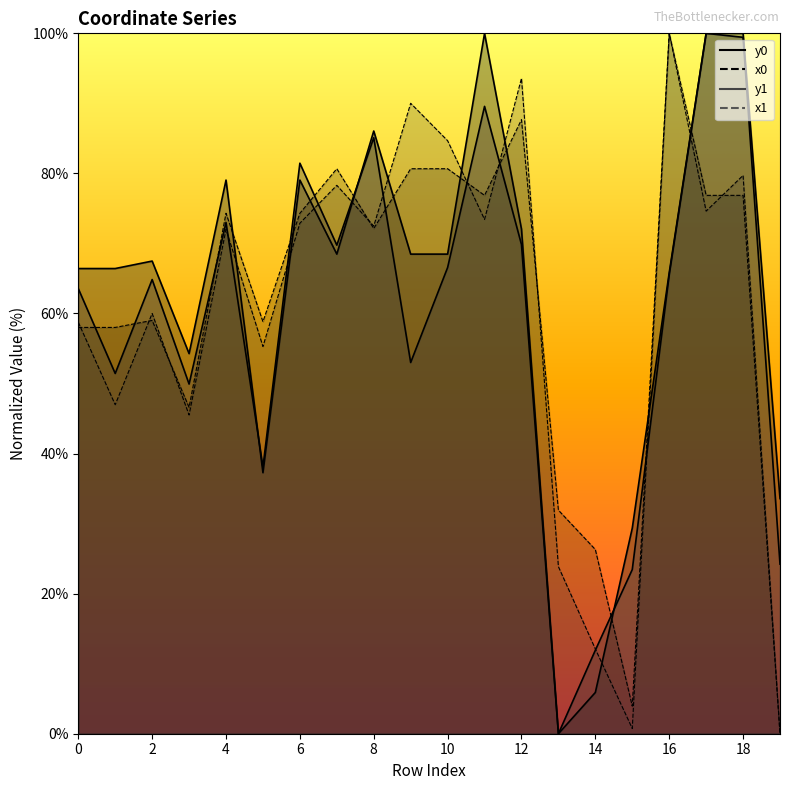

At which category is the sum across all series the highest?

18